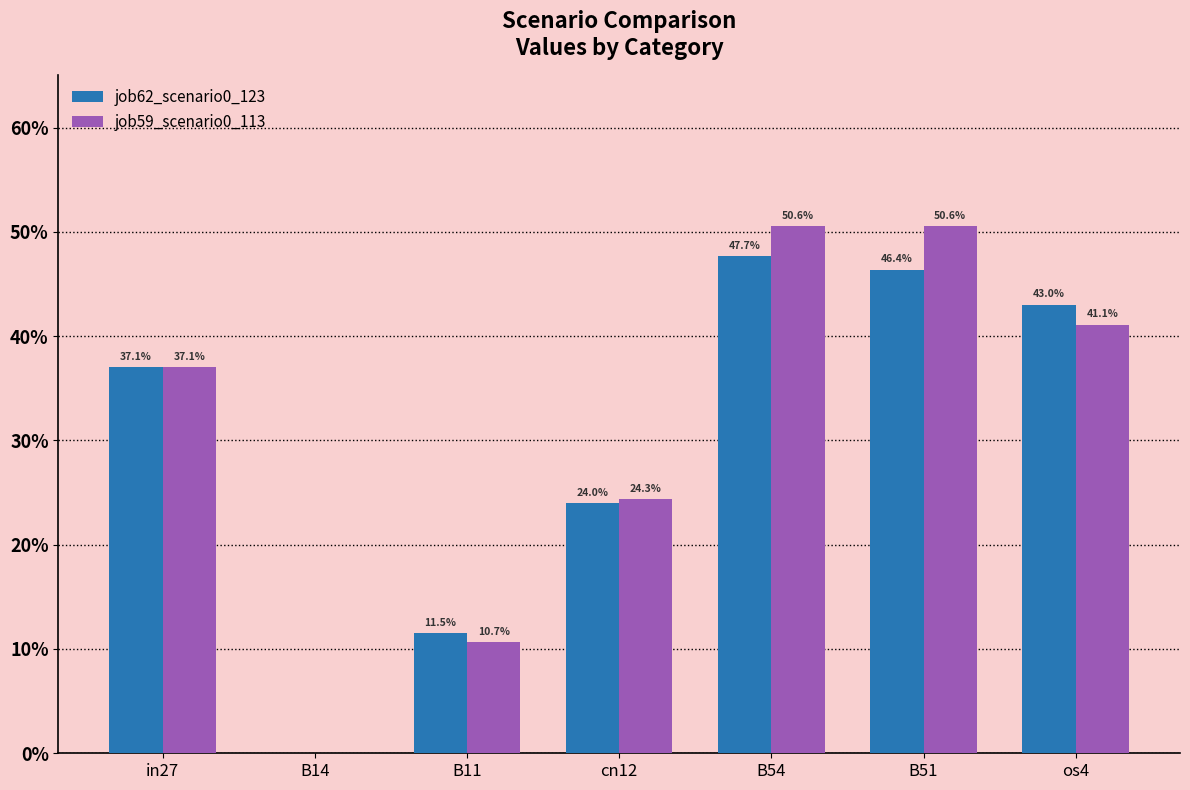

Reading left to right, list all the values displayed in this chart.

job62_scenario0_123: in27=0.4	B14=0.0	B11=0.1	cn12=0.2	B54=0.5	B51=0.5	os4=0.4
job59_scenario0_113: in27=0.4	B14=0.0	B11=0.1	cn12=0.2	B54=0.5	B51=0.5	os4=0.4